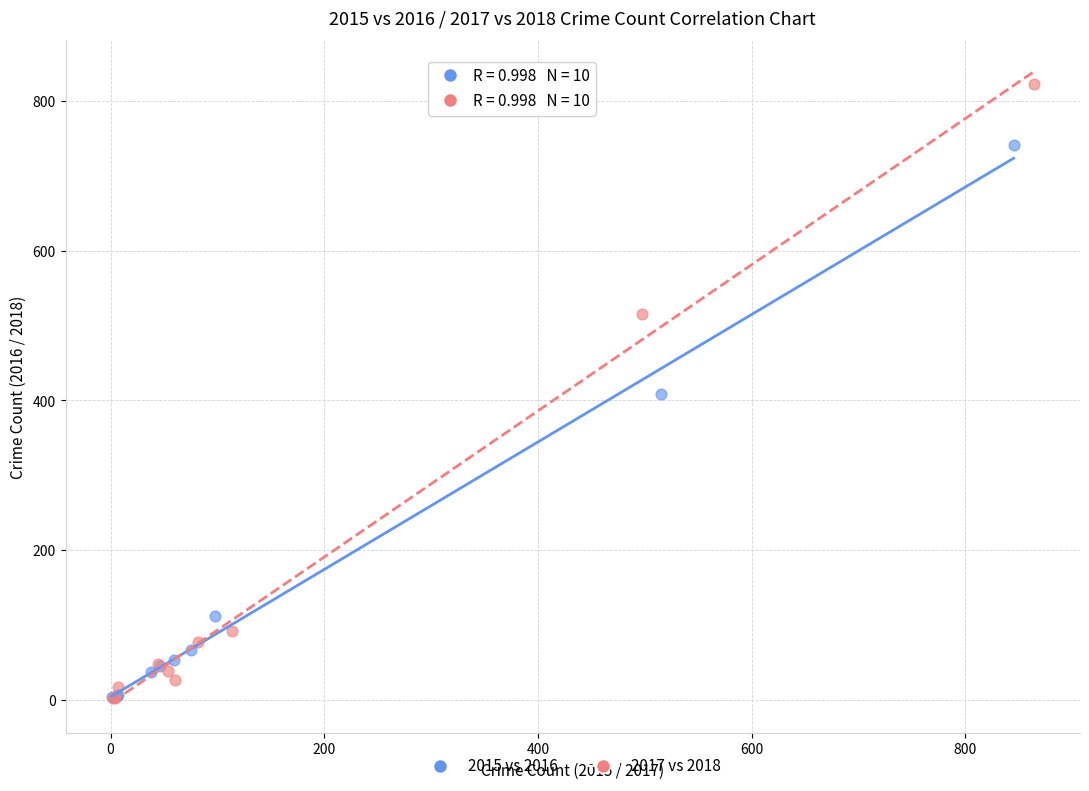

Which series has the largest Y range (max minus min)?

2017 vs 2018